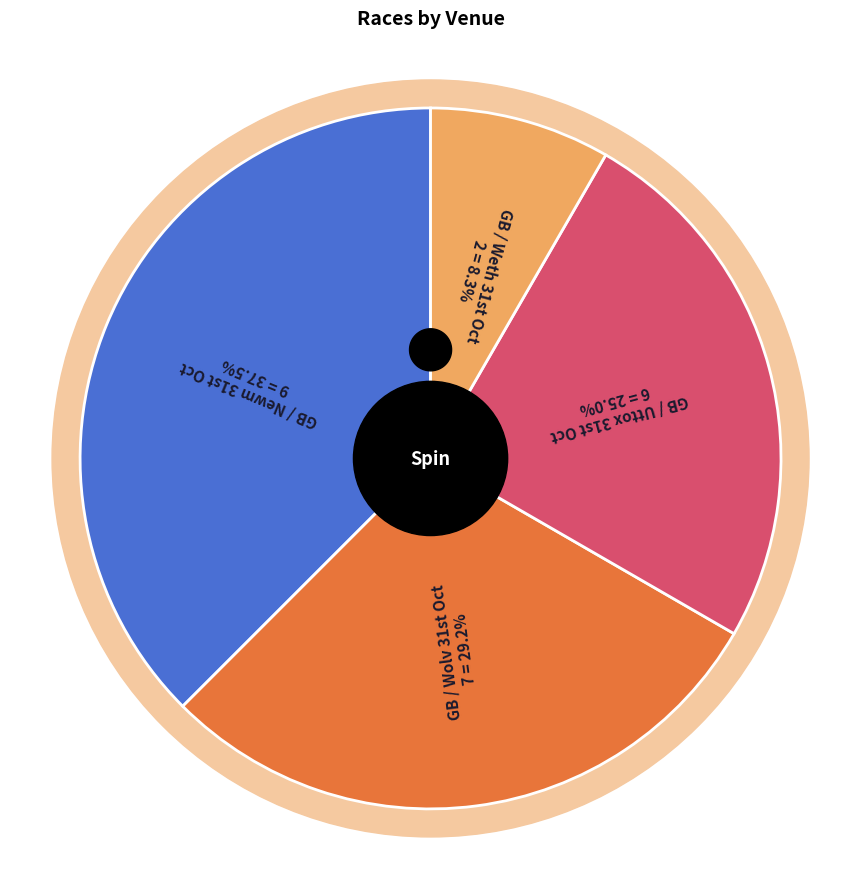

Which category has the smallest portion of the pie?

GB / Weth 31st Oct